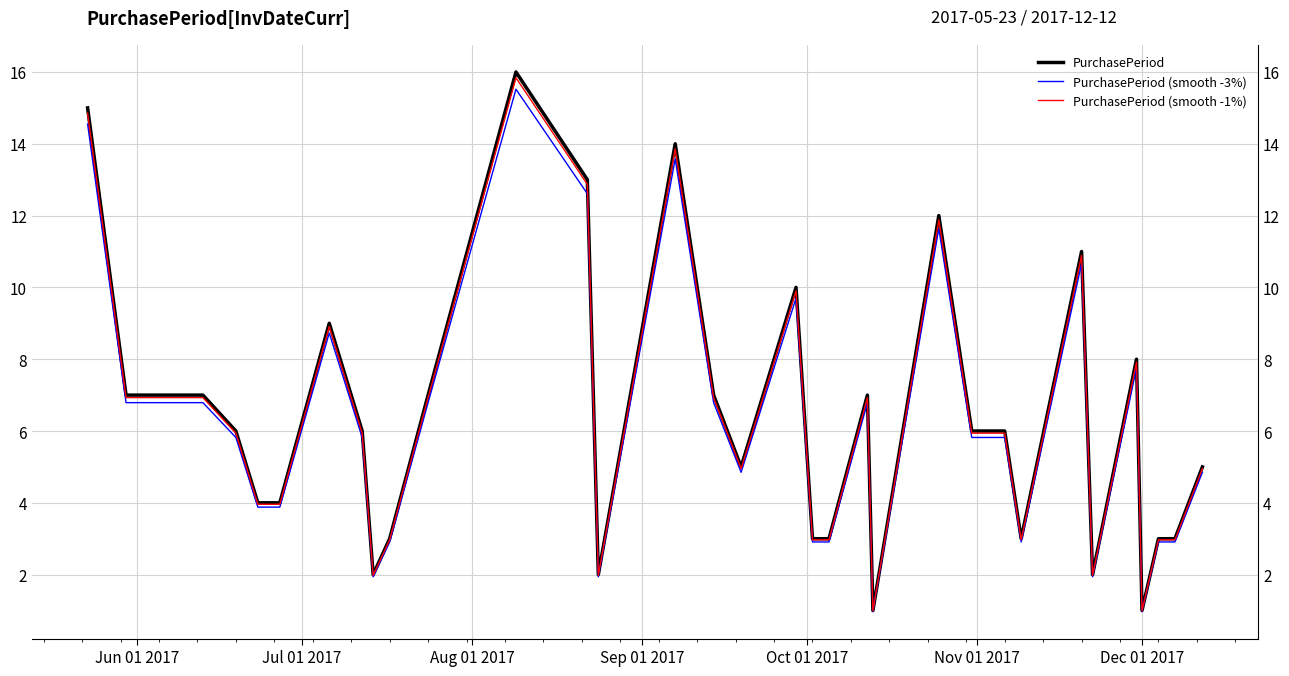

Reading right to left, list all the values displayed in this chart.

PurchasePeriod: 5.0	3.0	3.0	1.0	8.0	2.0	11.0	3.0	6.0	6.0	12.0	1.0	7.0	3.0	3.0	10.0	5.0	7.0	14.0	2.0	13.0	16.0	7.0	3.0	2.0	6.0	9.0	4.0	4.0	6.0	7.0	7.0	7.0	15.0
PurchasePeriod (smooth -3%): 4.8	2.9	2.9	1.0	7.8	1.9	10.7	2.9	5.8	5.8	11.6	1.0	6.8	2.9	2.9	9.7	4.8	6.8	13.6	1.9	12.6	15.5	6.8	2.9	1.9	5.8	8.7	3.9	3.9	5.8	6.8	6.8	6.8	14.5
PurchasePeriod (smooth -1%): 5.0	3.0	3.0	1.0	7.9	2.0	10.9	3.0	5.9	5.9	11.9	1.0	6.9	3.0	3.0	9.9	5.0	6.9	13.9	2.0	12.9	15.8	6.9	3.0	2.0	5.9	8.9	4.0	4.0	5.9	6.9	6.9	6.9	14.8